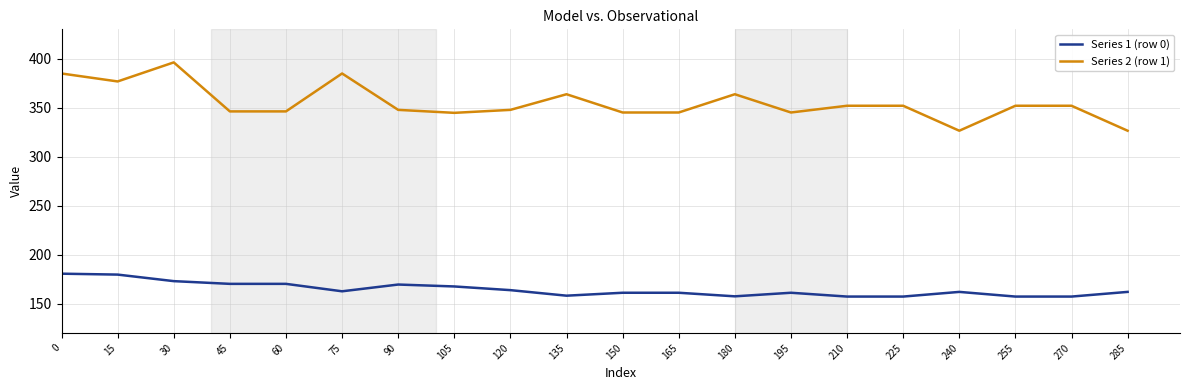

What is the minimum value for Series 2 (row 1)?

326.5